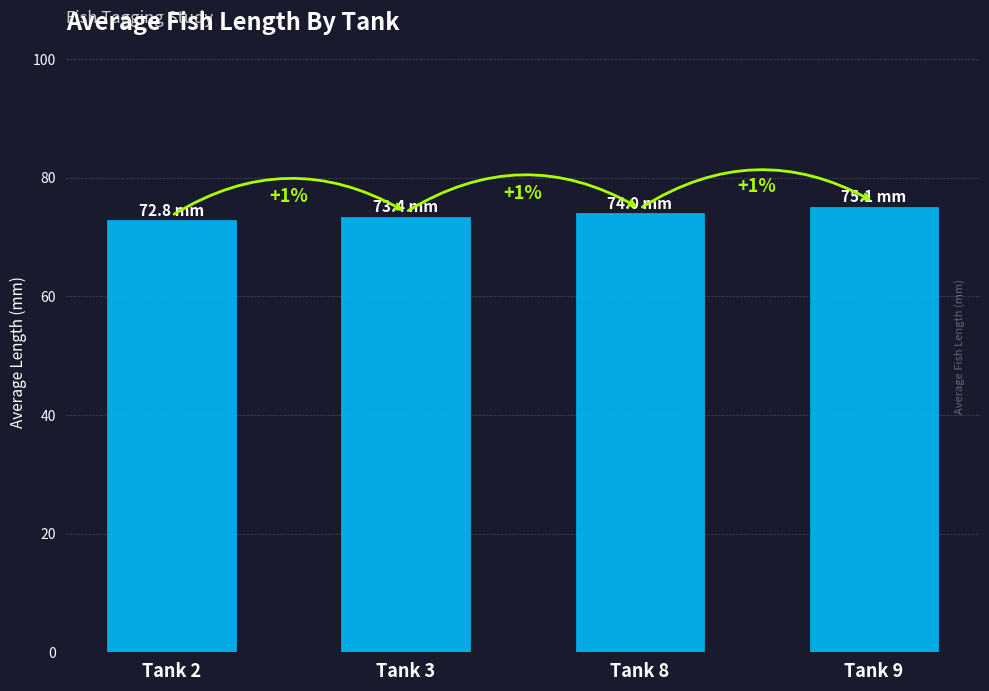

What is the value of the 1st bar from the left?

72.8